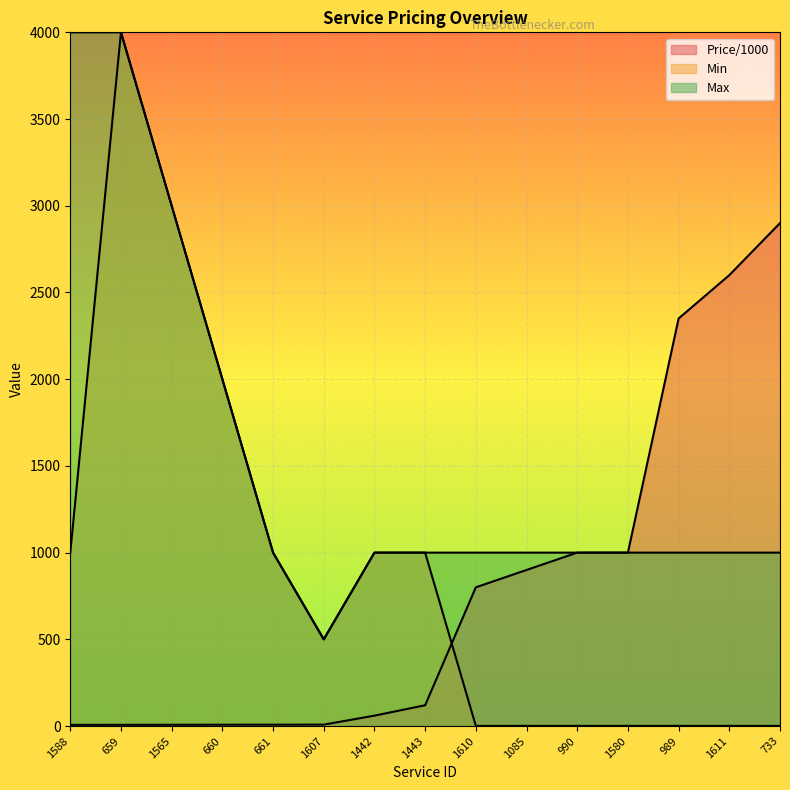

At which label is Price/1000 closest to 1453?

990